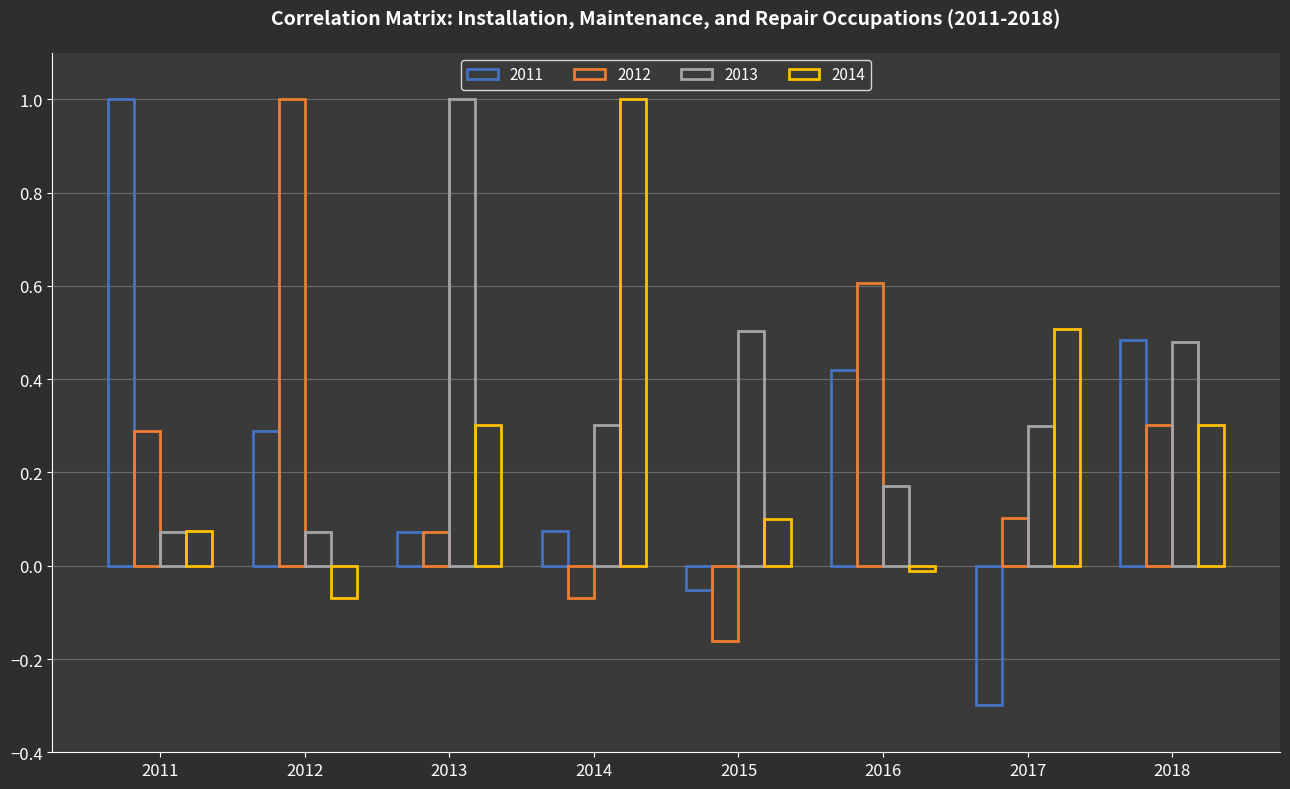

Reading left to right, extract all data points from this chart.

2011: 1.0	0.3	0.1	0.1	-0.1	0.4	-0.3	0.5
2012: 0.3	1.0	0.1	-0.1	-0.2	0.6	0.1	0.3
2013: 0.1	0.1	1.0	0.3	0.5	0.2	0.3	0.5
2014: 0.1	-0.1	0.3	1.0	0.1	-0.0	0.5	0.3